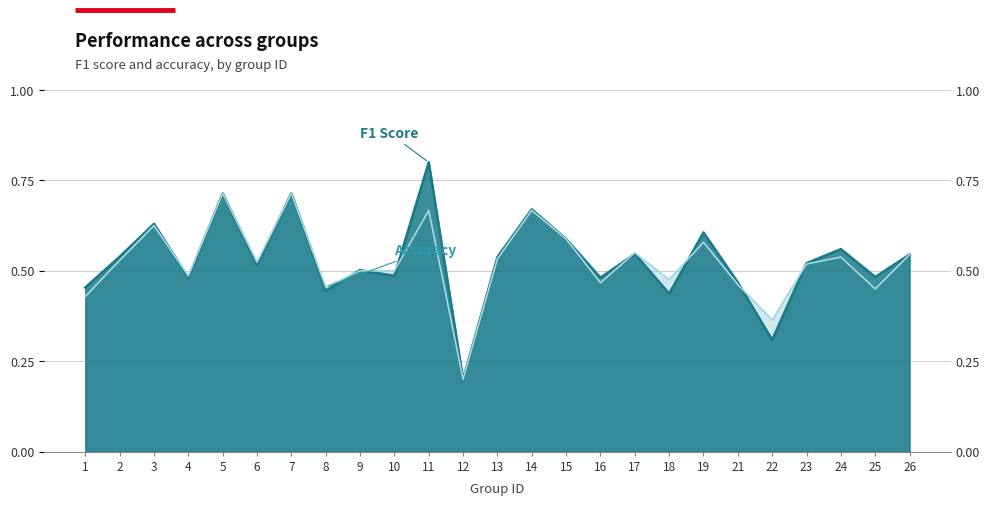

Rank the series by their average value, from lowest to highest.

accuracy, f1